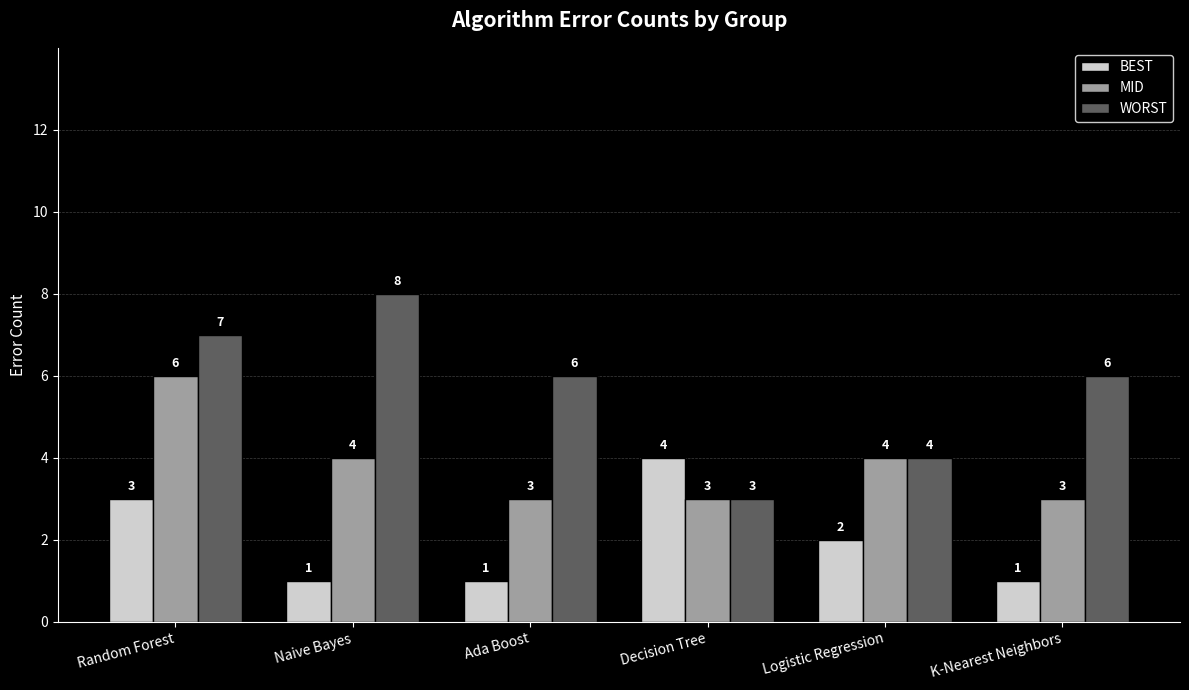

Rank the series by their maximum value, from highest to lowest.

WORST, MID, BEST